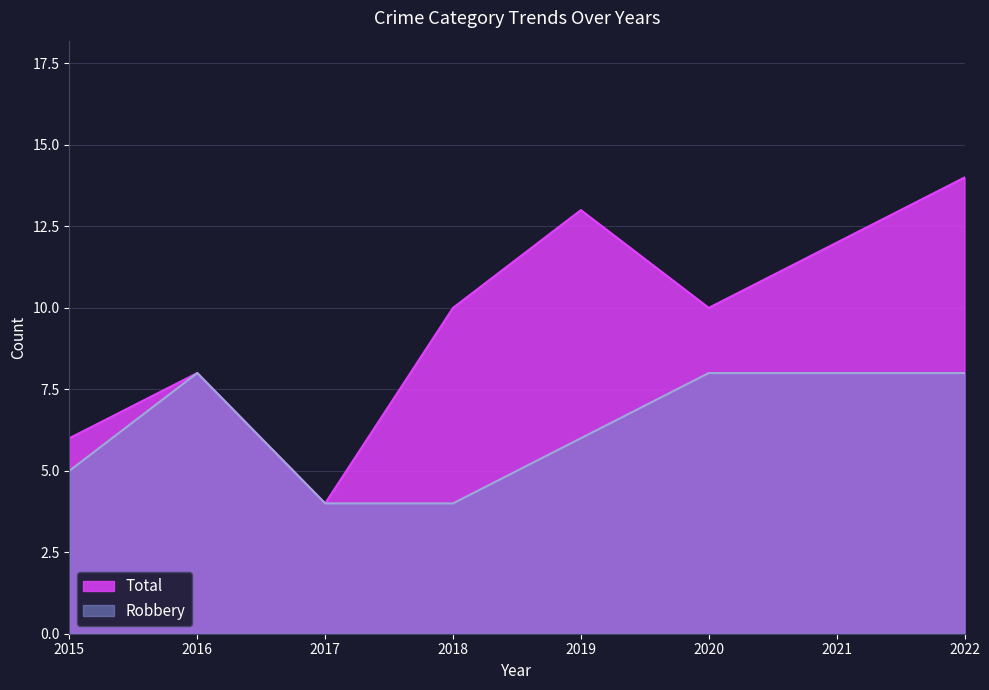

What is the difference between the Robbery values at 2015 and 2016?

3